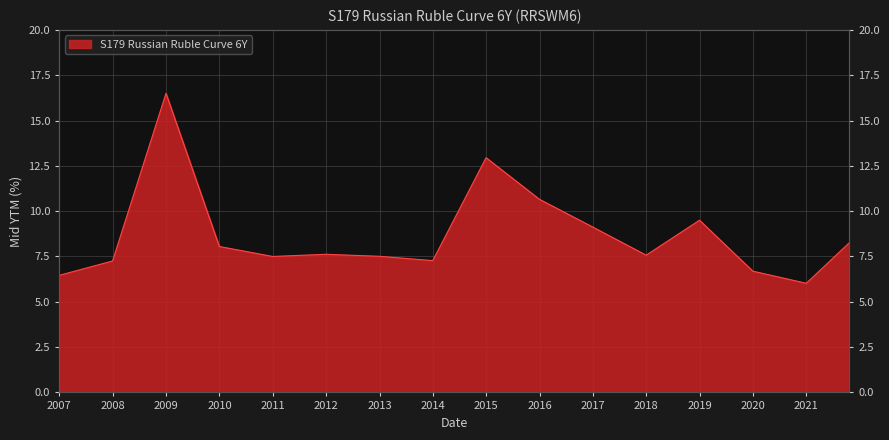

The value at 2006-12-31 is 6.5. True or false?

True